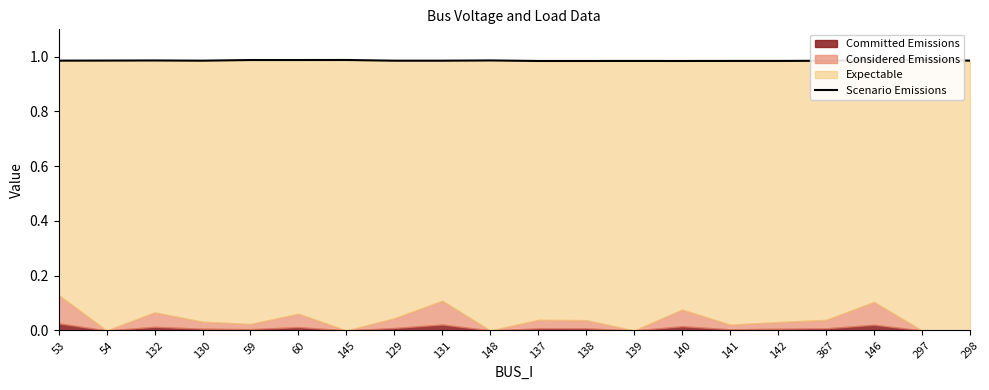

At which label is the value closest to 0?

140